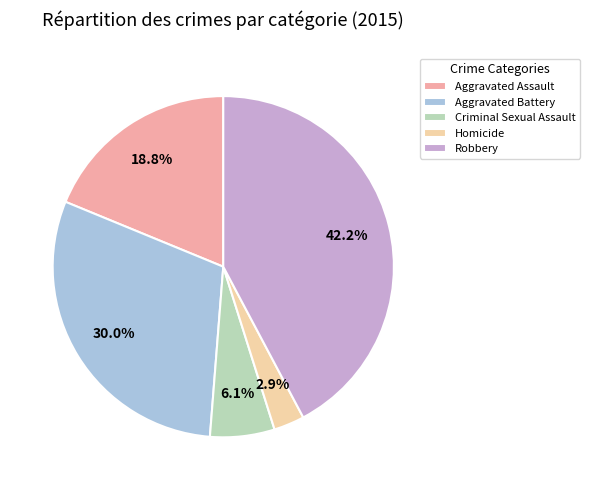

Rank the categories by value from highest to lowest.

Robbery, Aggravated Battery, Aggravated Assault, Criminal Sexual Assault, Homicide